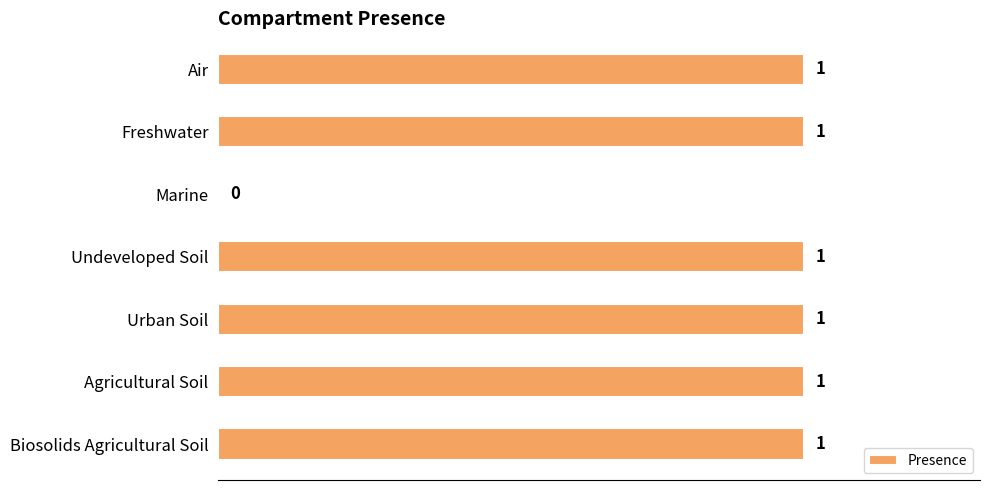

What is the greatest value displayed?

1